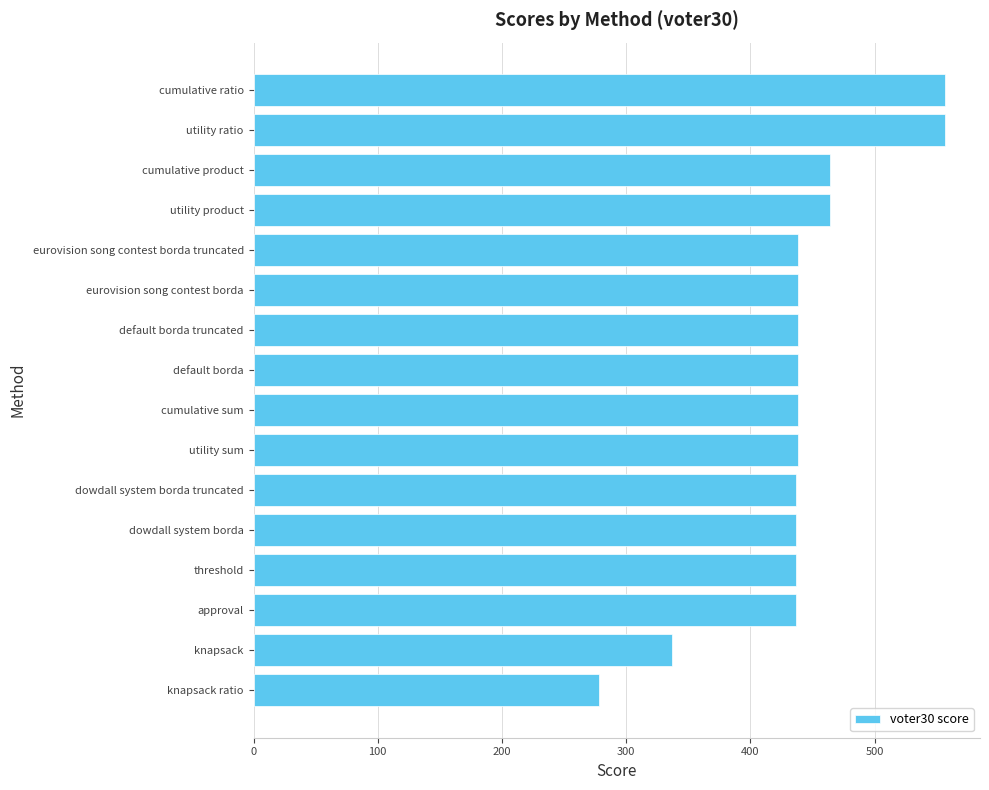

True or false: the data shows 640 at eurovision song contest borda.

False